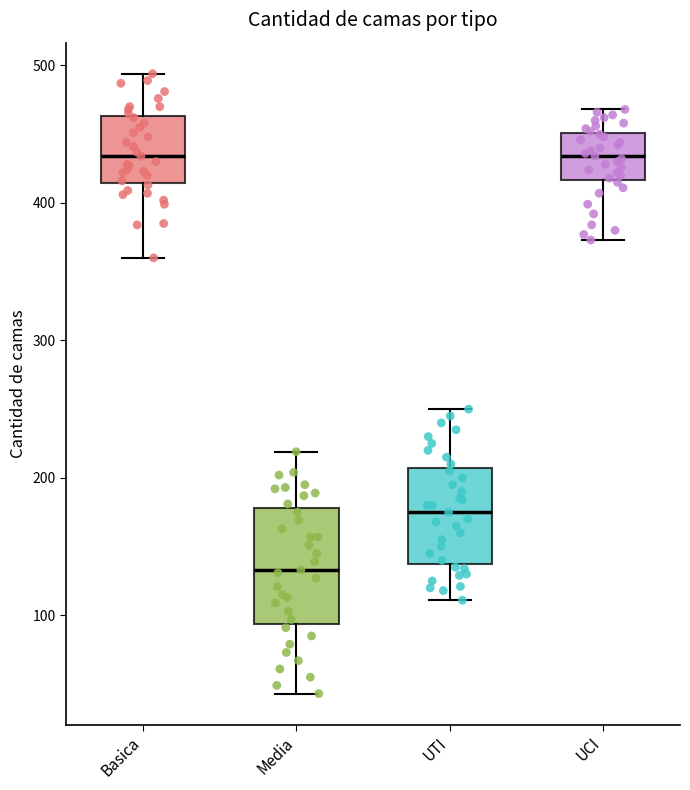

Reading left to right, transcribe this box plot: for each box, give where its median line is, the range the box spans, and where its two whiskers end, as read against the y-axis. The values are not printed on the chart, so give them approximately, as read against the axis.

Basica: median 430, box 410 to 460, whiskers 360 to 490
Media: median 130, box 90 to 180, whiskers 40 to 220
UTI: median 180, box 140 to 210, whiskers 110 to 250
UCI: median 430, box 420 to 450, whiskers 370 to 470